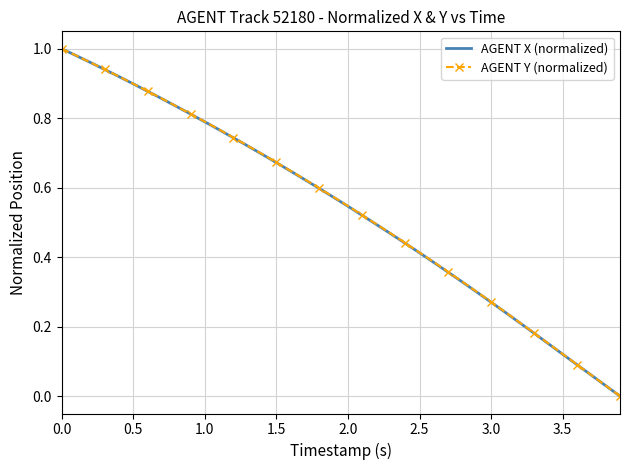

True or false: AGENT Y (normalized) has more than 0 interior local peaks.

False